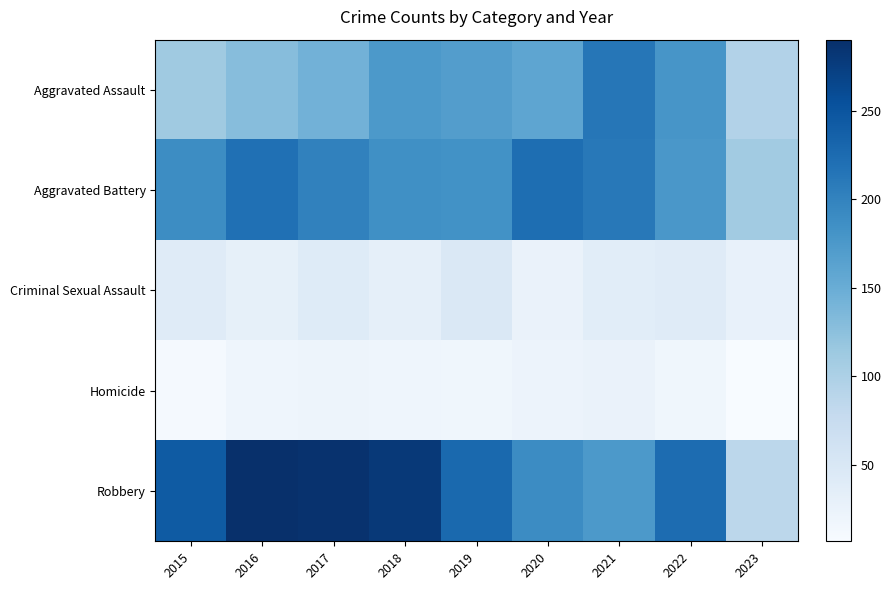

Reading right to left, list all the values displayed in this chart.

Aggravated Assault: 2023=95	2022=179	2021=213	2020=159	2019=169	2018=174	2017=144	2016=129	2015=112
Aggravated Battery: 2023=109	2022=177	2021=211	2020=222	2019=183	2018=186	2017=201	2016=220	2015=189
Criminal Sexual Assault: 2023=29	2022=41	2021=37	2020=25	2019=47	2018=32	2017=42	2016=31	2015=41
Homicide: 2023=7	2022=18	2021=25	2020=23	2019=17	2018=20	2017=21	2016=20	2015=11
Robbery: 2023=86	2022=224	2021=175	2020=190	2019=227	2018=279	2017=287	2016=290	2015=243